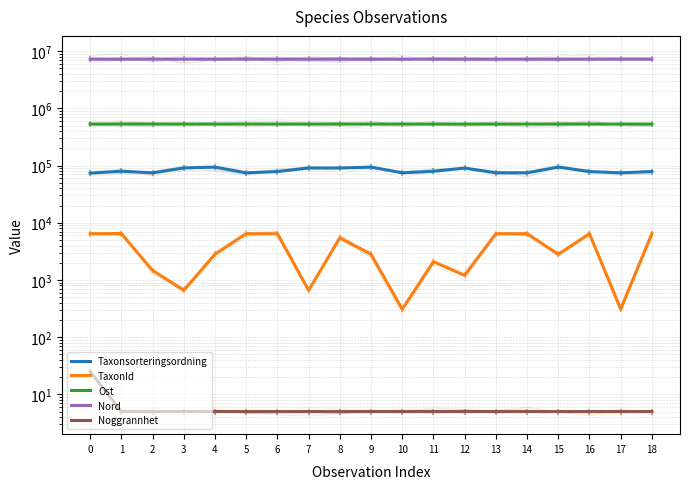

The TaxonId series shows 308 at 10. True or false?

True